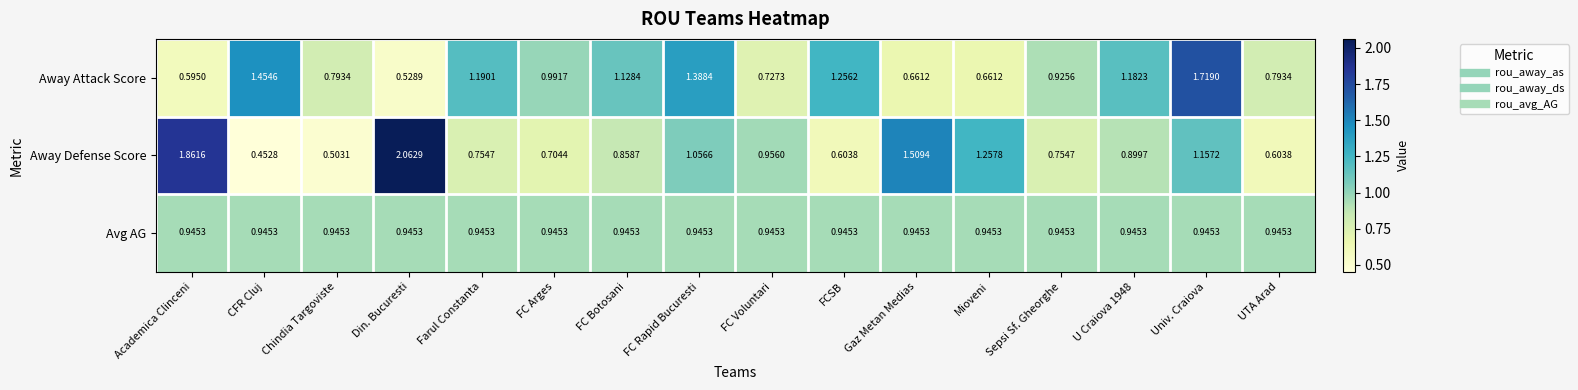

At which category does the chart reach its peak across all series?

Din. Bucuresti